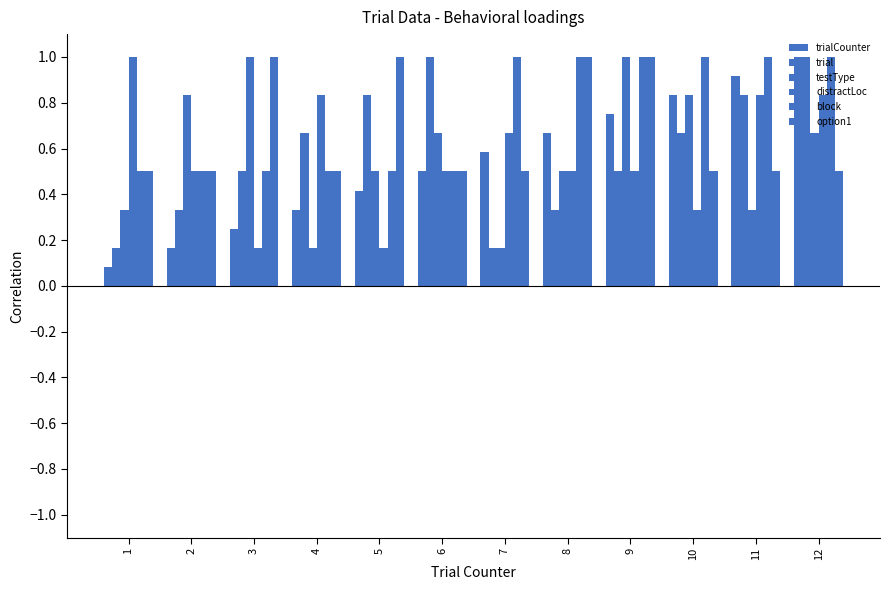

What is the difference between the maximum and minimum values in the option1 series?

0.5